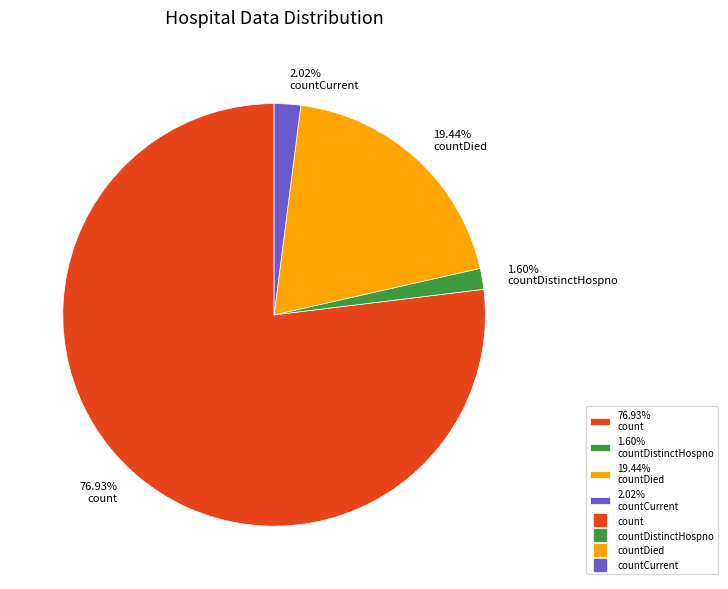

Count the number of slices in the pie.

4